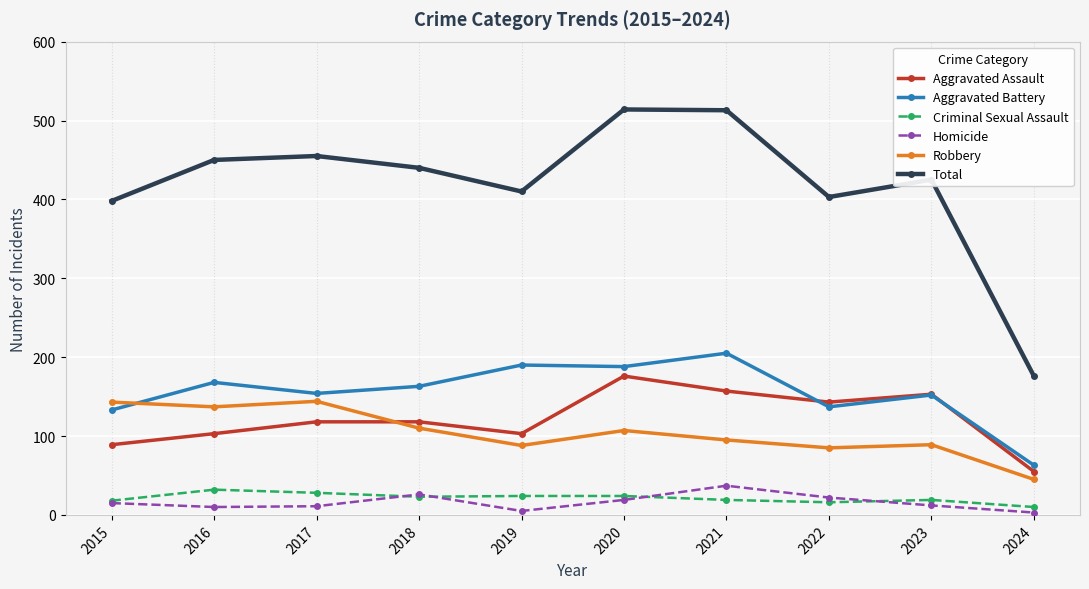

What is the total value across all series at 2019?

820